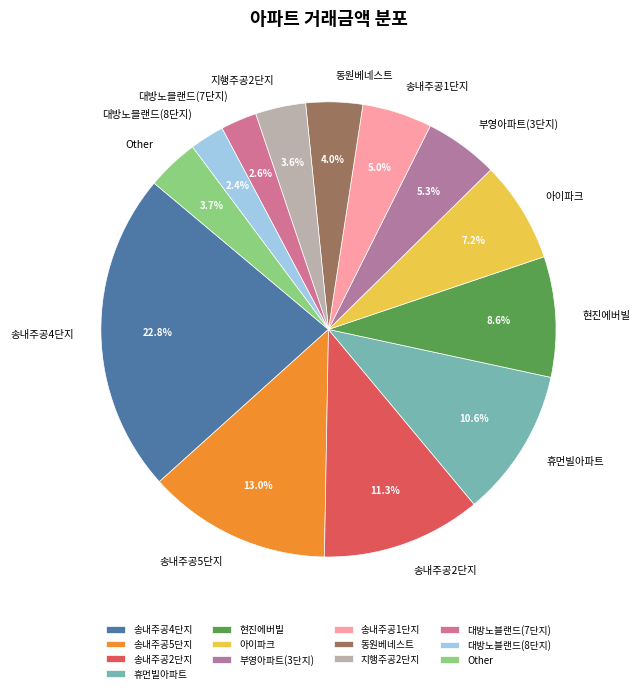

Combined, do 아이파크 and 동원베네스트 account for over 50%?

No